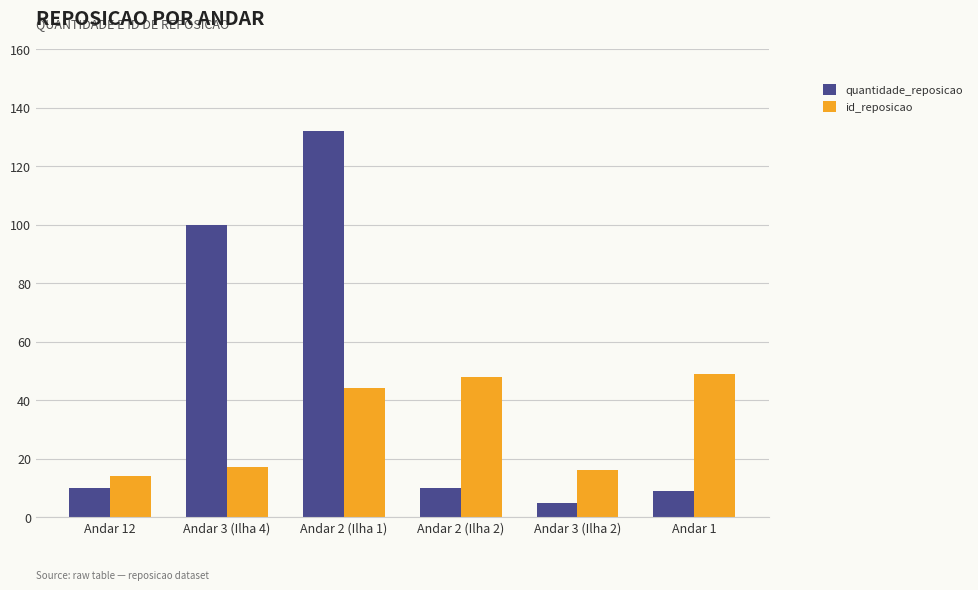

Which label corresponds to the smallest value in the chart?

Andar 3 (Ilha 2)